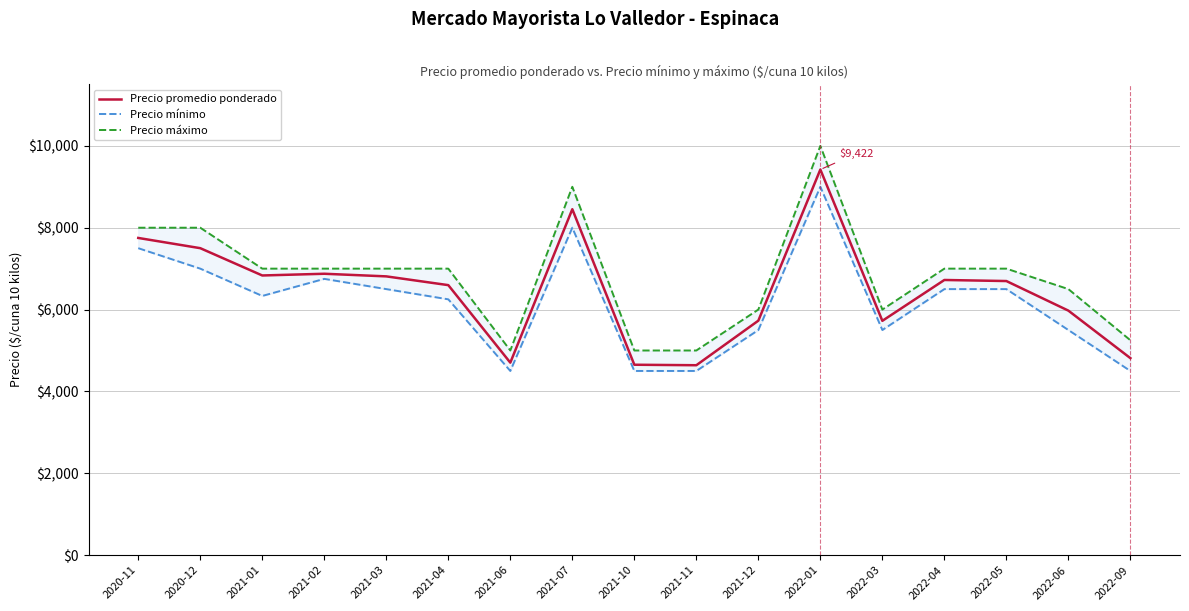

What is the minimum value shown in the chart?

4500